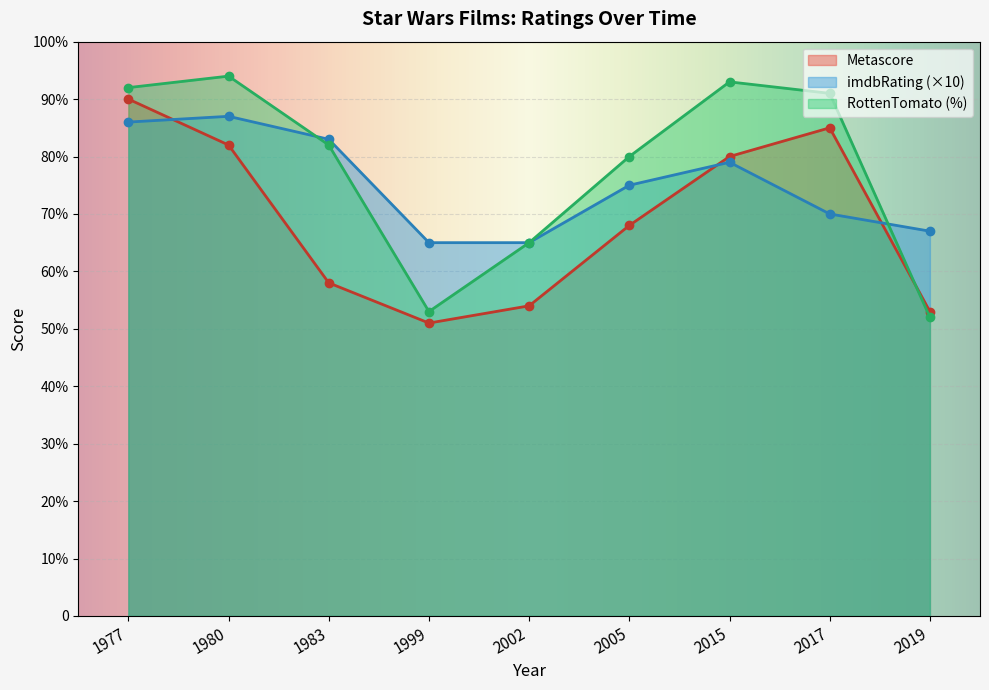

The Metascore series shows 82 at 1980. True or false?

True